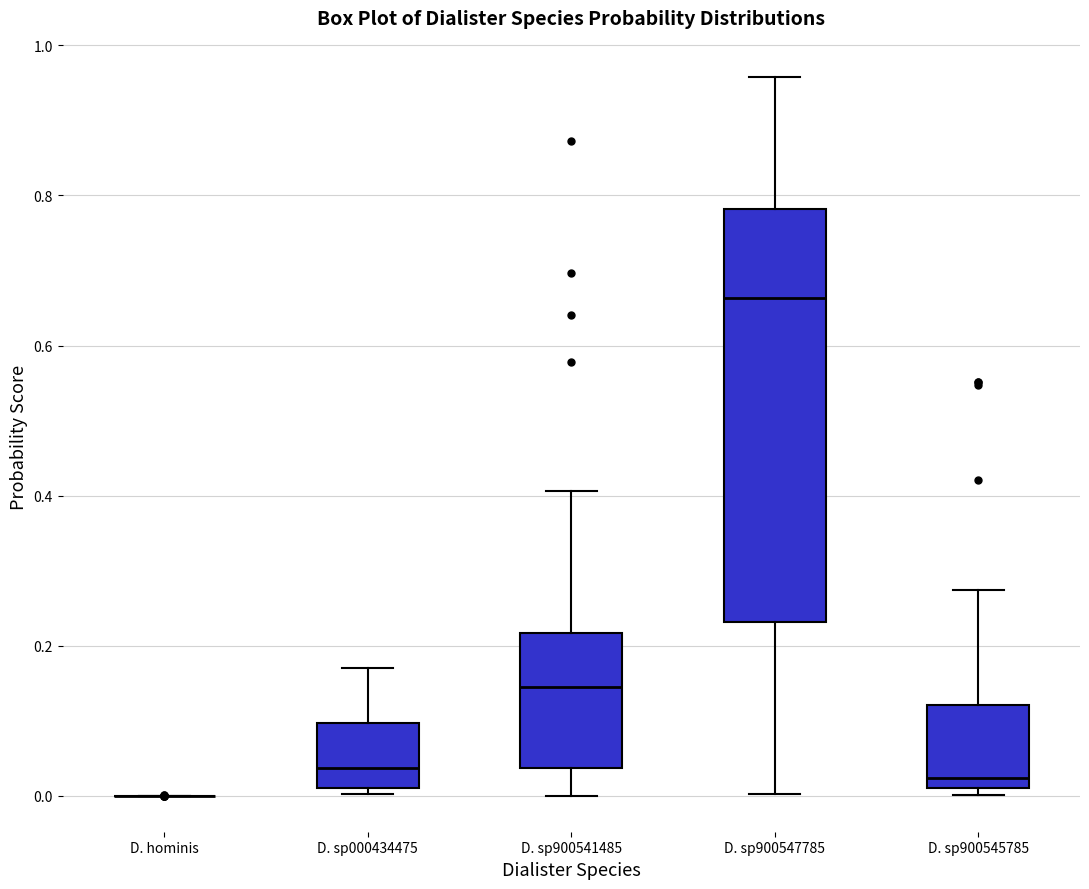

Which box is the tallest, from its lower edge to its upper edge?

D. sp900547785